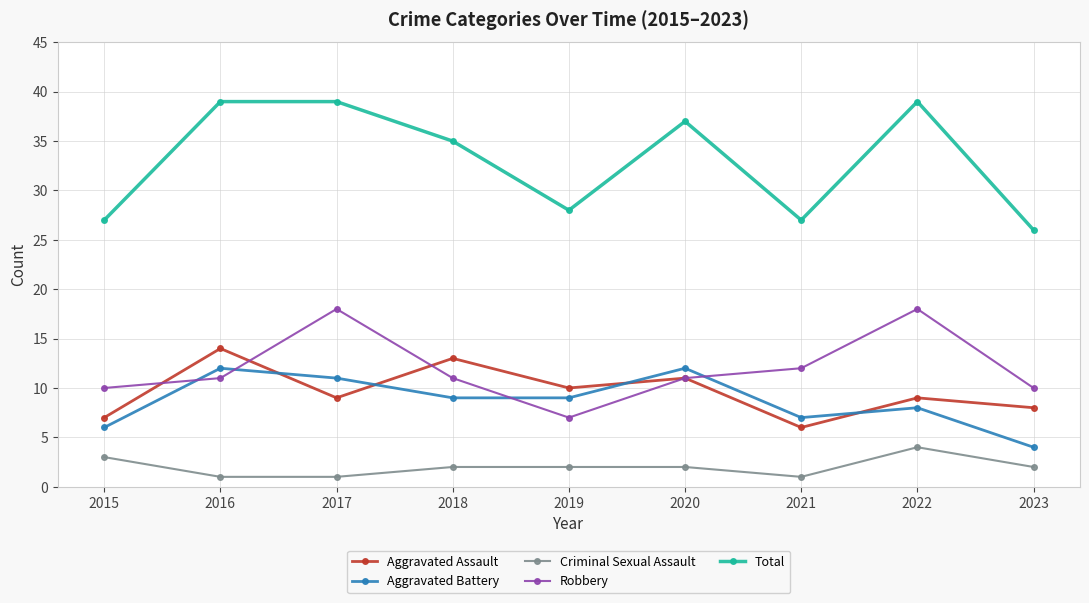

What is the spread (max minus min) of values at 2015?

24